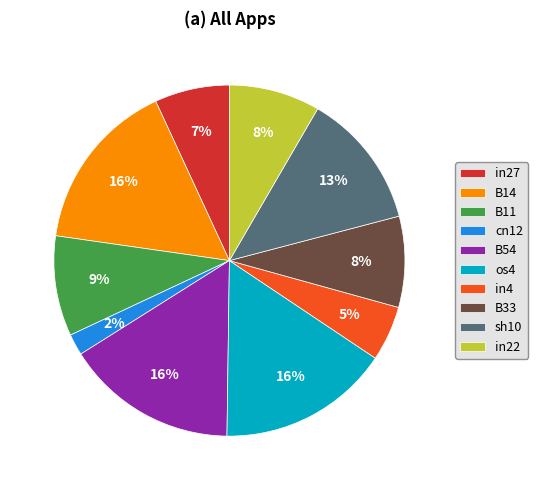

Combined, do B33 and sh10 account for over 50%?

No